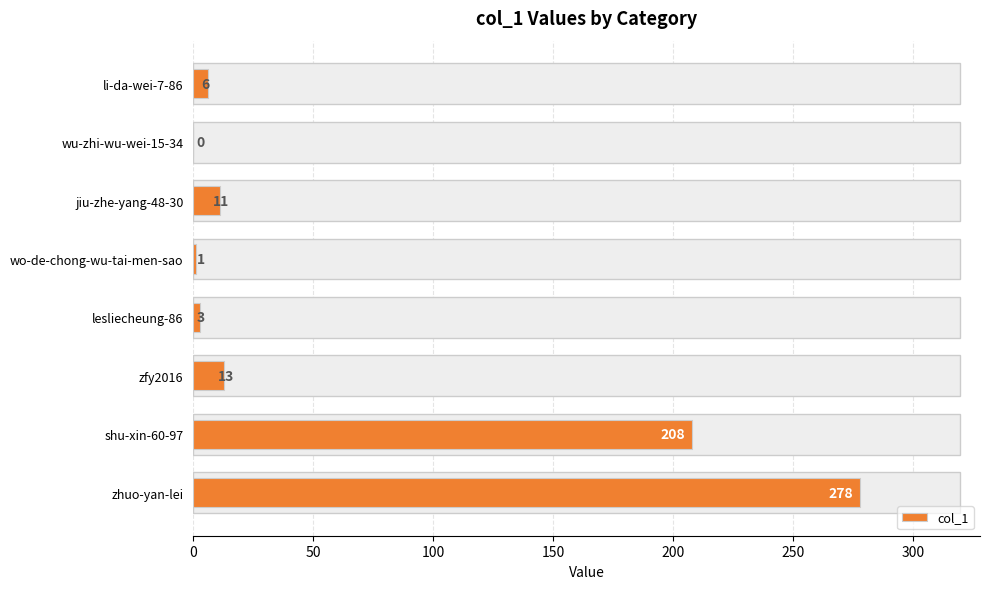

What is the change in value from zfy2016 to shu-xin-60-97?

+195